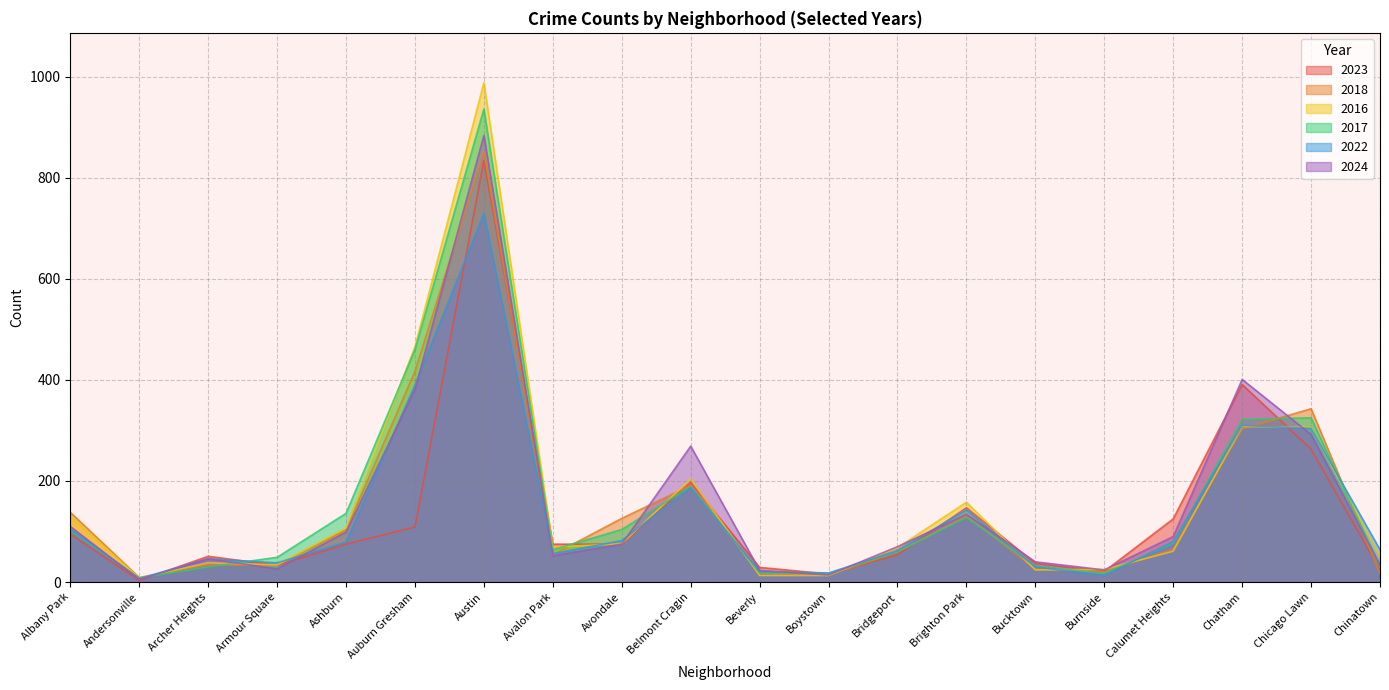

What is the average value of the 2023 series?

133